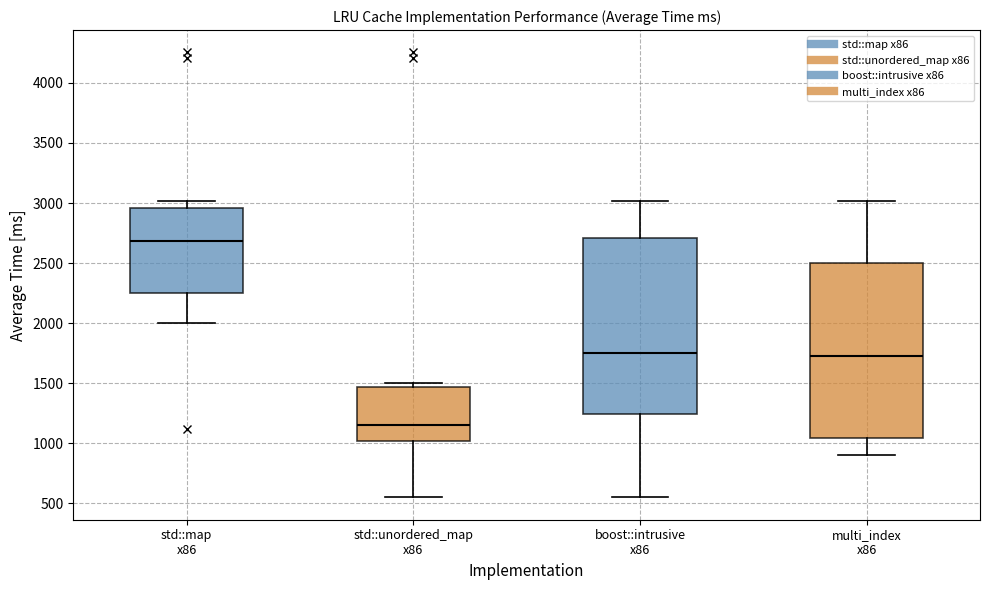

Reading left to right, read every box against the y-axis: the position of its median line, the range the box covers, and the ends of its whiskers. The values are not printed on the chart, so give them approximately, as read against the axis.

std::map x86: median 2700, box 2250 to 2950, whiskers 2000 to 3000
std::unordered_map x86: median 1150, box 1000 to 1450, whiskers 550 to 1500
boost::intrusive x86: median 1750, box 1250 to 2700, whiskers 550 to 3000
multi_index x86: median 1750, box 1050 to 2500, whiskers 900 to 3000